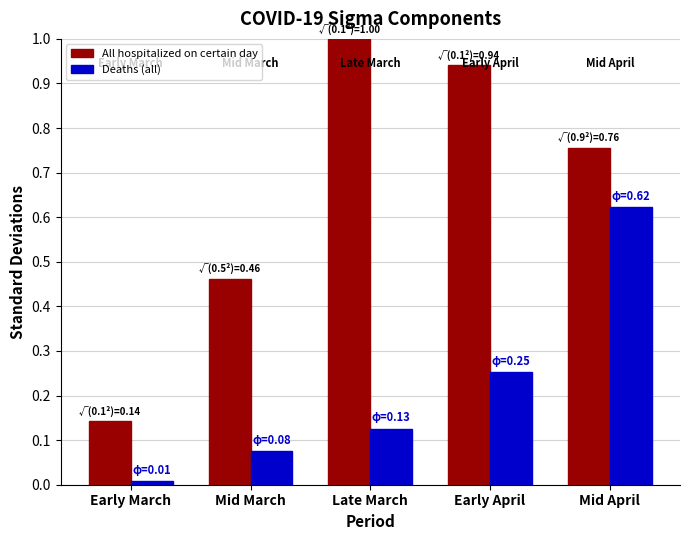

What is the label of the 4th bar from the left?

Early April